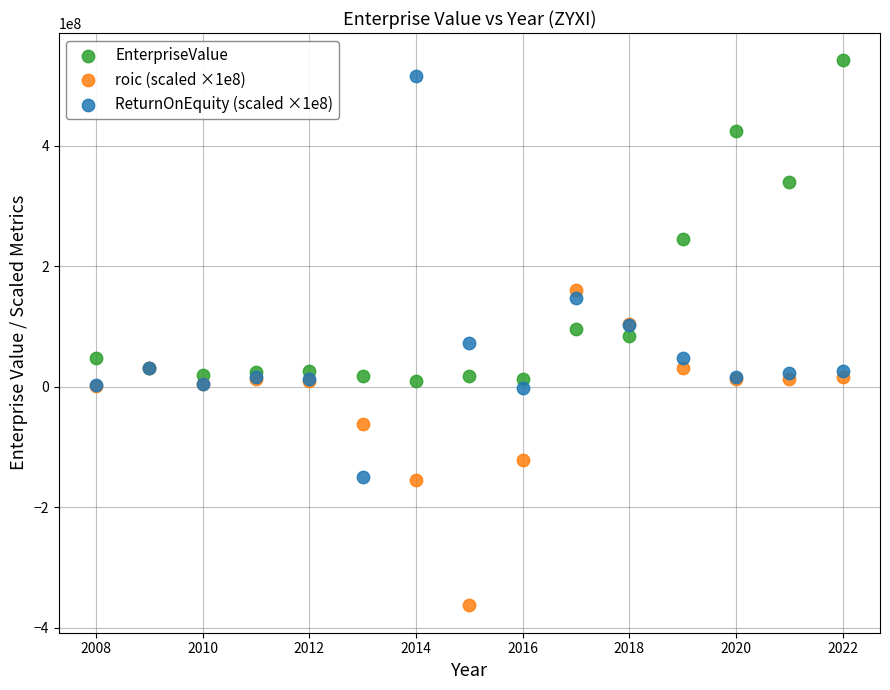

What are all the series names shown in the legend?

EnterpriseValue, roic (scaled ×1e8), ReturnOnEquity (scaled ×1e8)